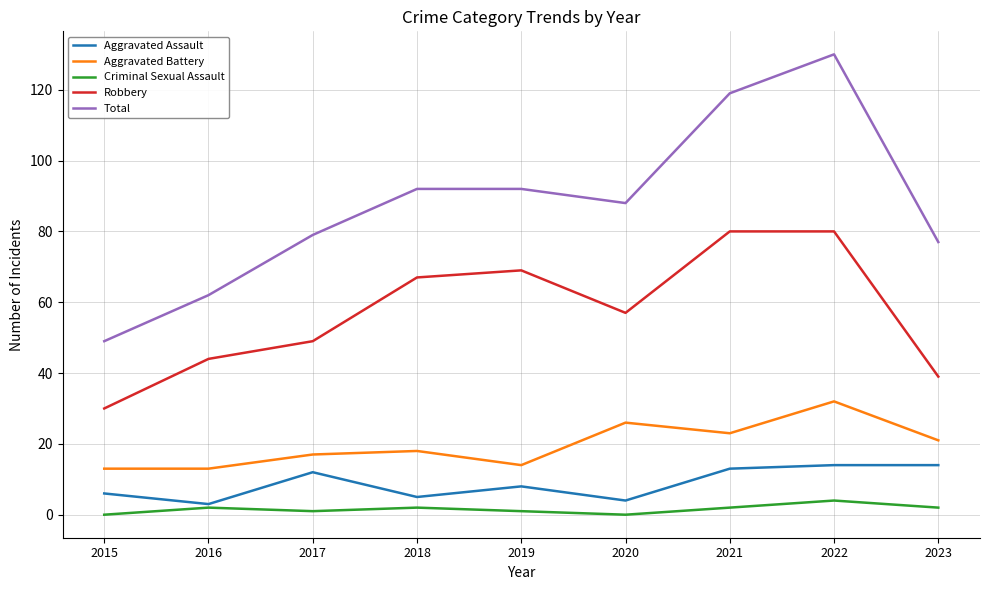

The value of Total at 2019 is 92. True or false?

True